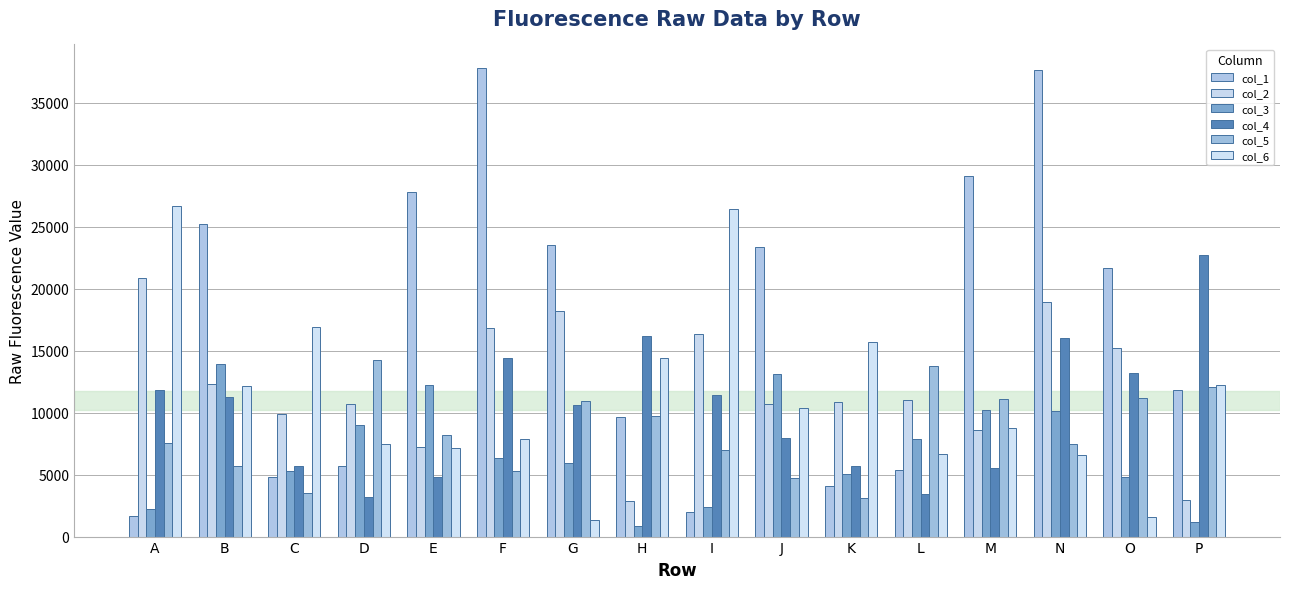

How many groups of bars are there?

16